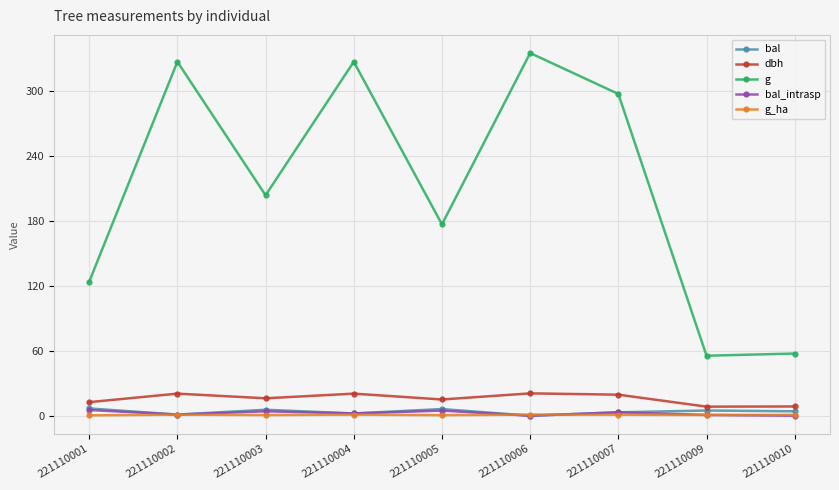

How many categories are shown in the chart?

9